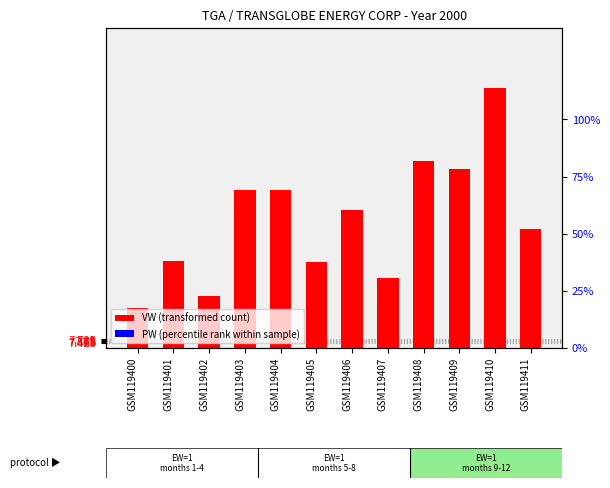

Which category has the highest value in the VW (EW-weighted avg) series?

GSM119410